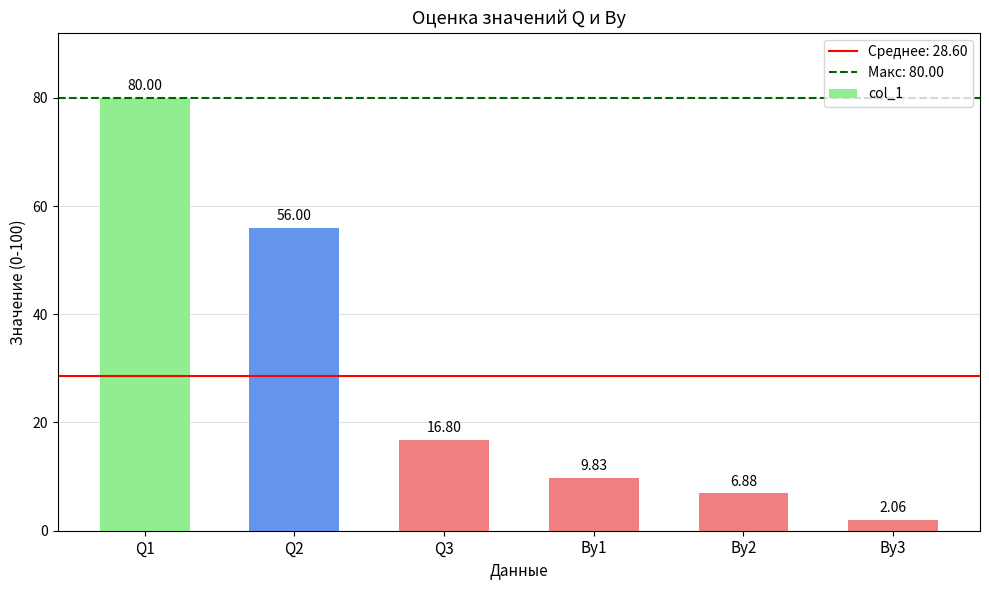

What is the label of the 6th bar from the right?

Q1